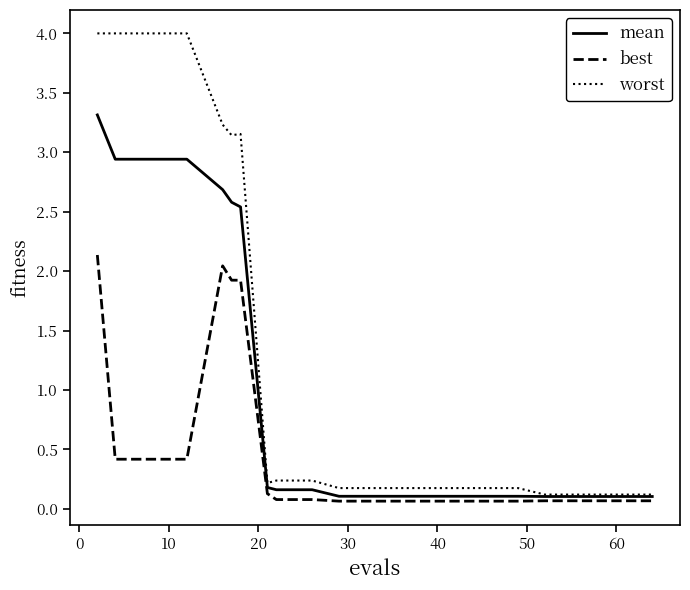

True or false: mean and best intersect in this chart.

False